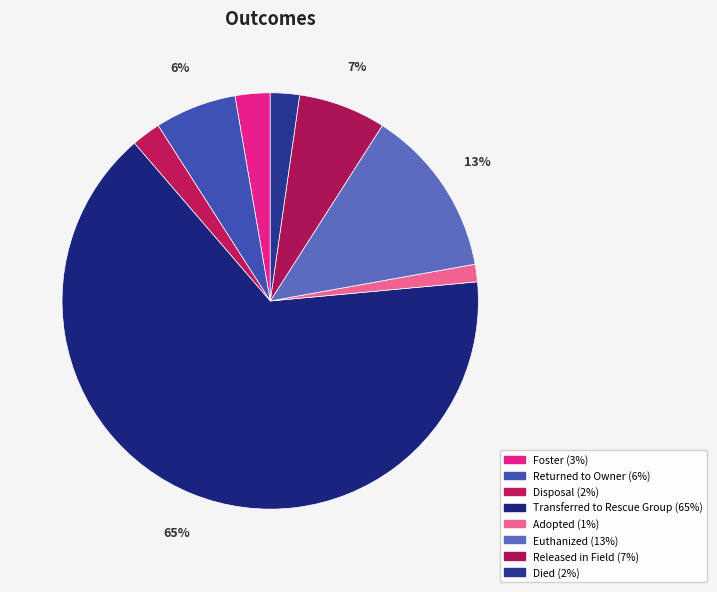

Do Euthanized and Transferred to Rescue Group together represent more than half of the pie?

Yes